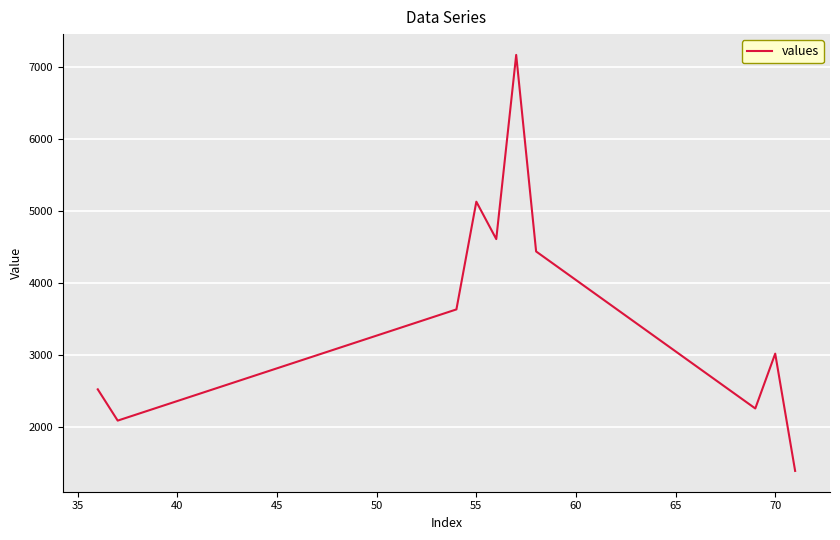

What is the sum of all values?

36260.1